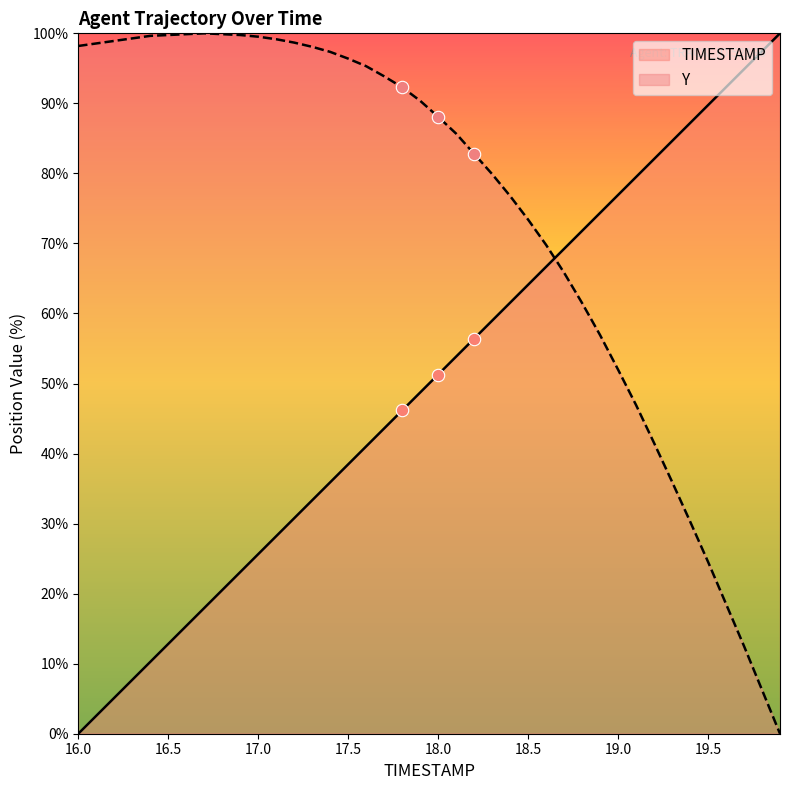

Which series has the largest Y range (max minus min)?

TIMESTAMP